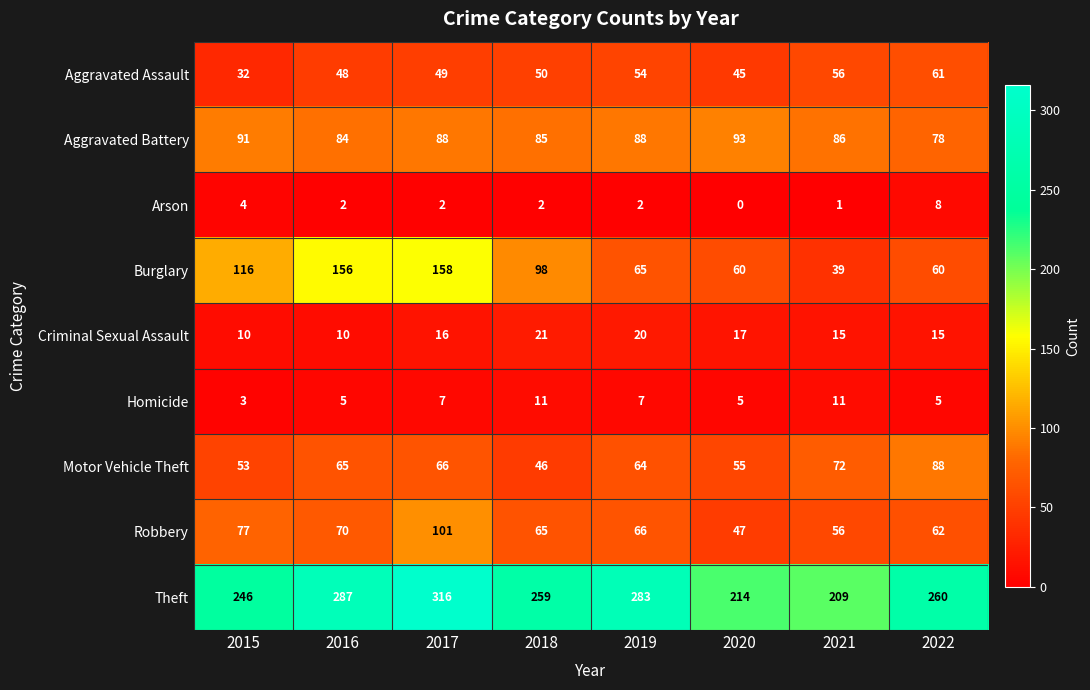

What is the difference between the highest and lowest values at 2016?

285